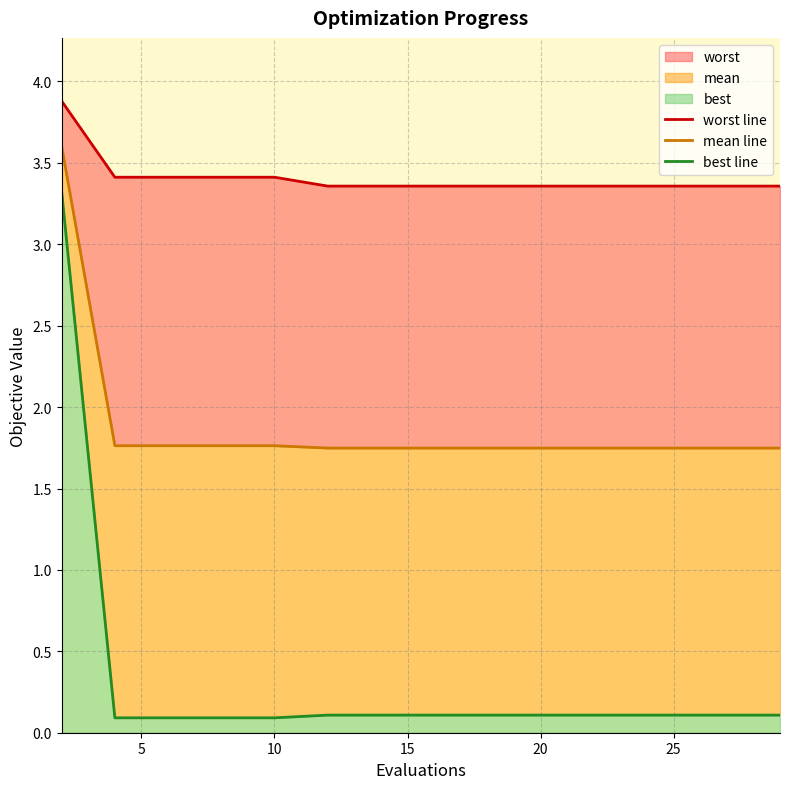

How many lines are shown in the chart?

3